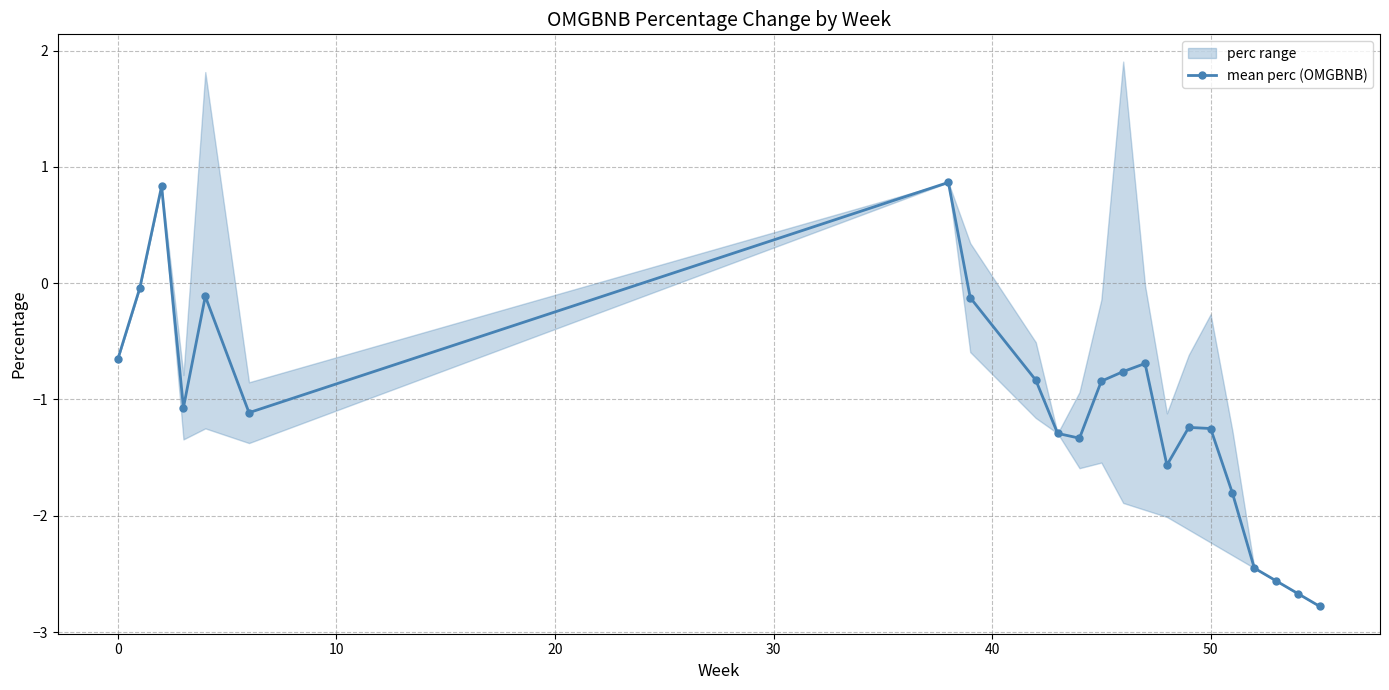

The chart shows a value of -0.2 at 60. True or false?

False